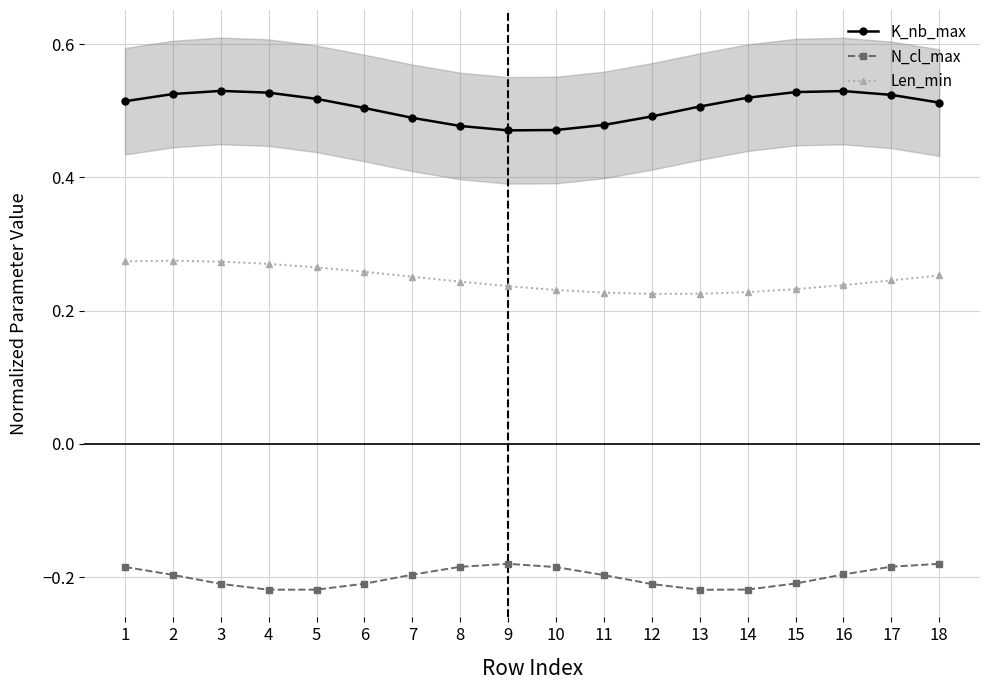

Rank the series at 18 from lowest to highest value.

N_cl_max, Len_min, K_nb_max